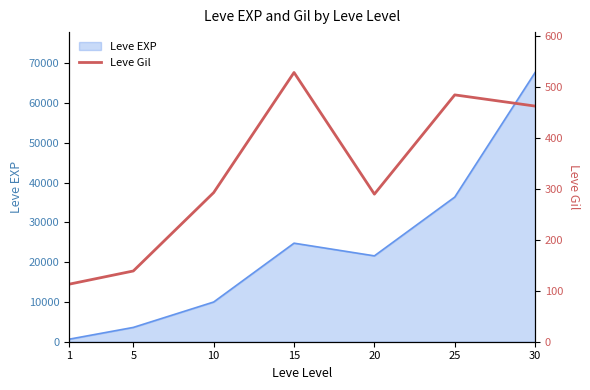

The chart shows a value of 529 at 15. True or false?

True